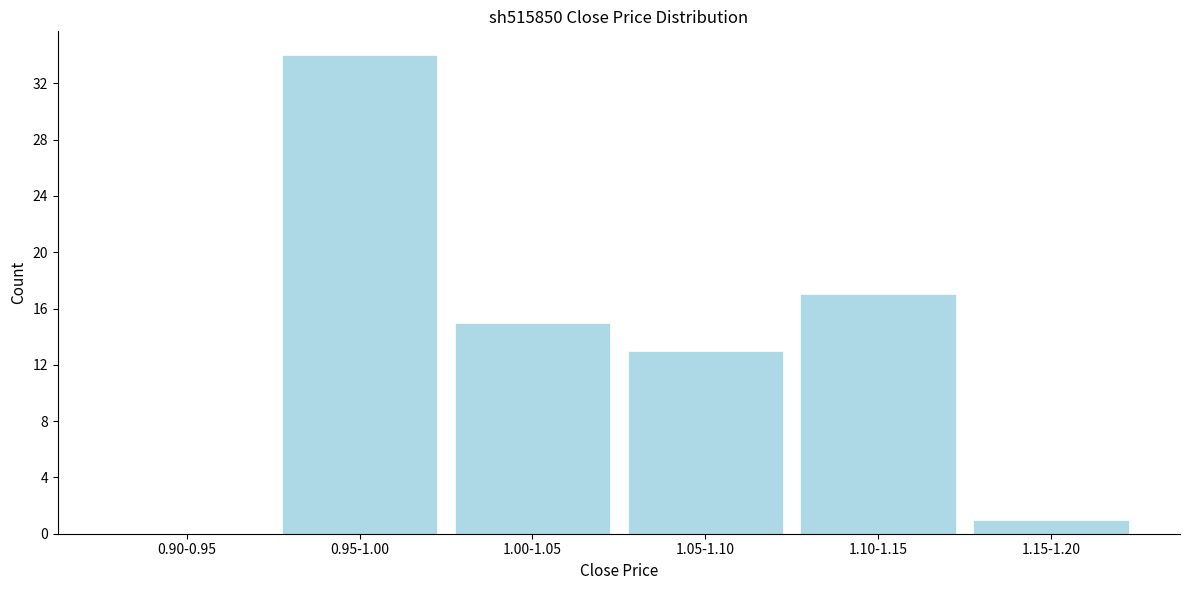

Reading left to right, extract all data points from this chart.

0.90-0.95=0	0.95-1.00=34	1.00-1.05=15	1.05-1.10=13	1.10-1.15=17	1.15-1.20=1